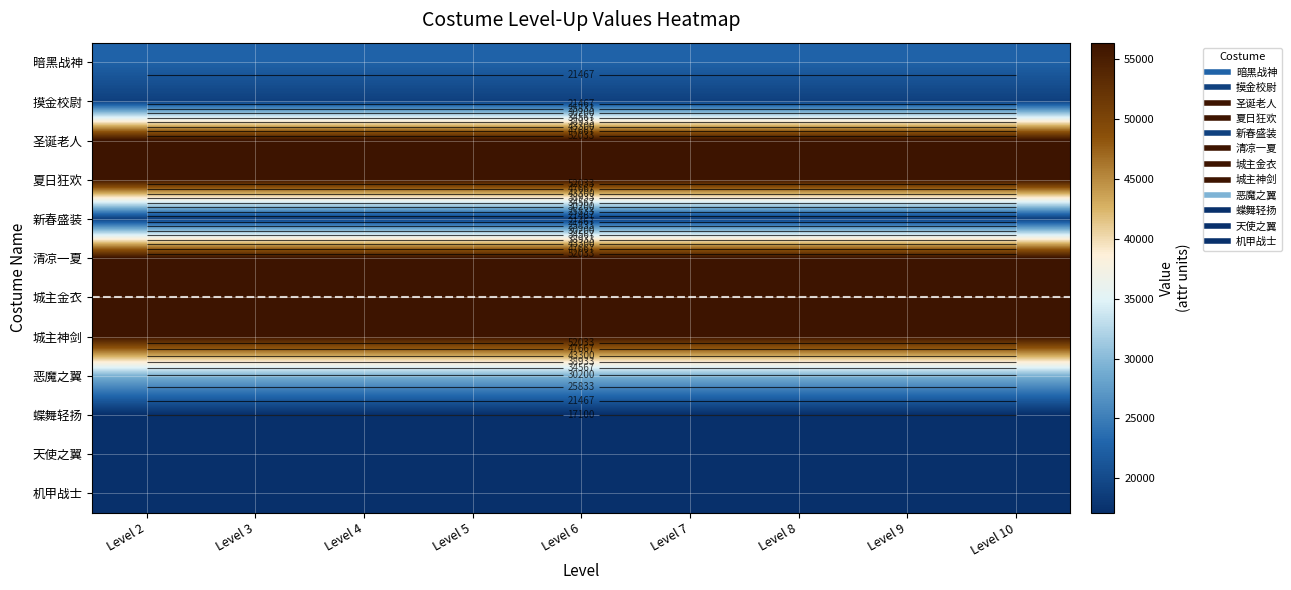

At which category is the sum across all series the highest?

Level 2